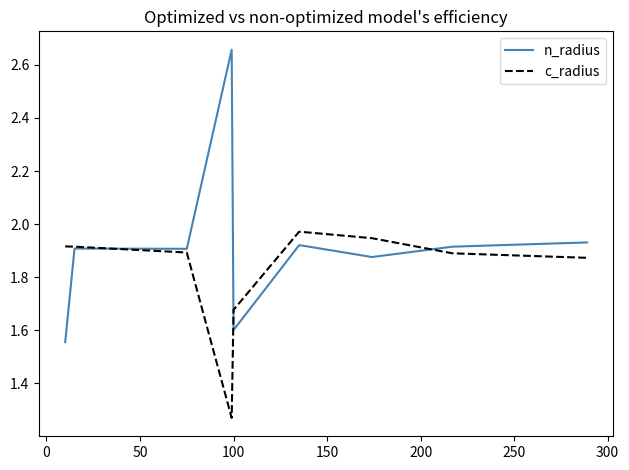

Which series has the widest spread of values?

n_radius